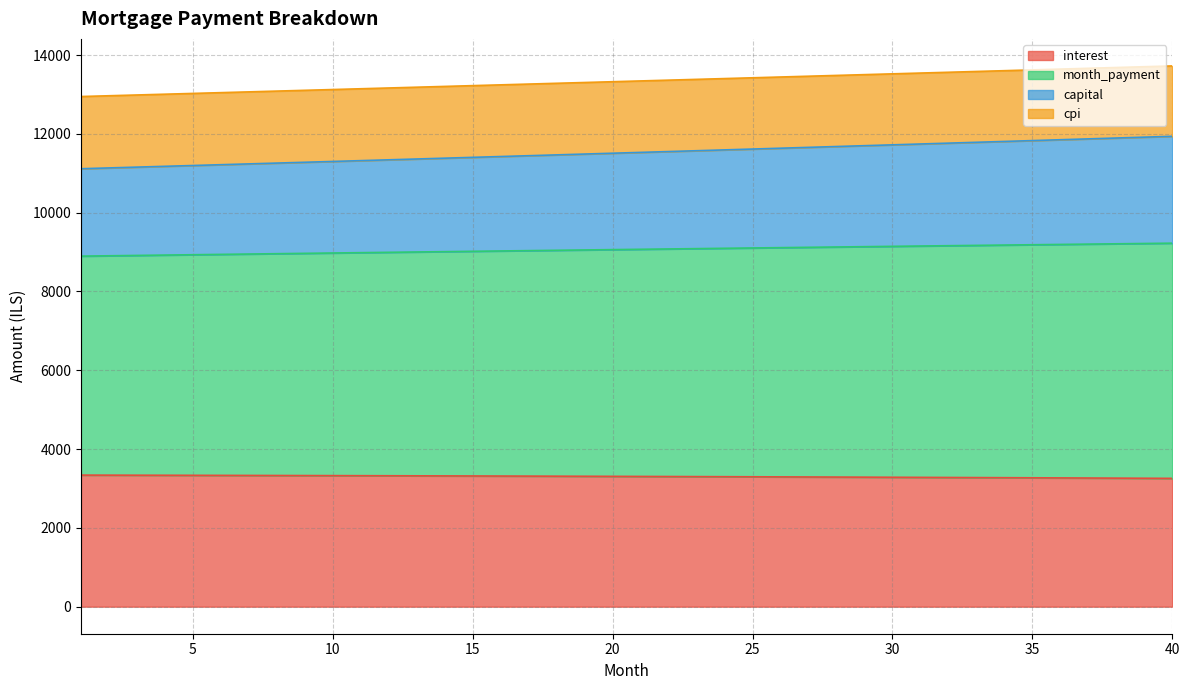

How many values in the interest series are below 3307?

20